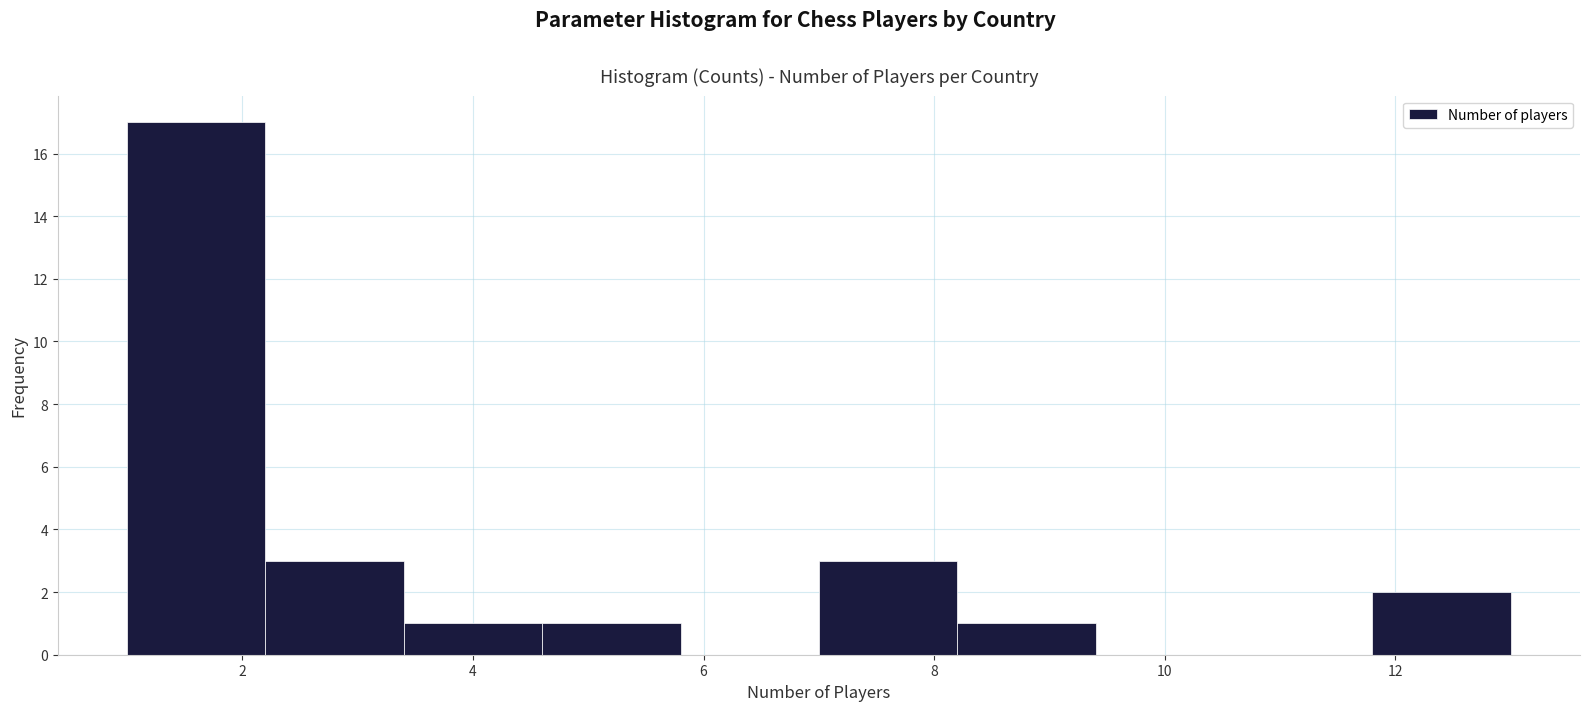

How tall is the bar that spans 7.0 to 8.2 on the x-axis? The values are not printed on the chart, so give them approximately, as read against the axis.

3